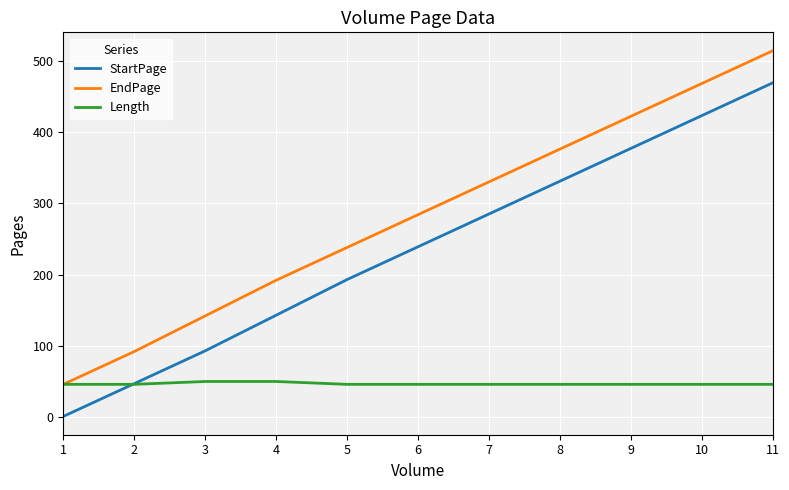

Between 4 and 10, which series saw the biggest shift?

StartPage